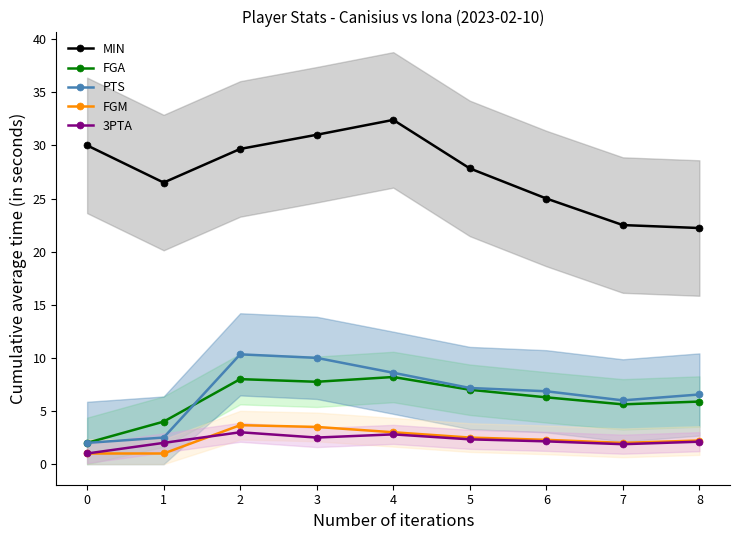

Is it true that PTS equals 9.9 at 5?

False